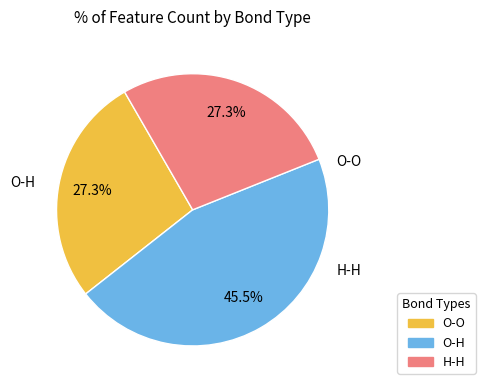

True or false: H-H accounts for 18% of the total.

False